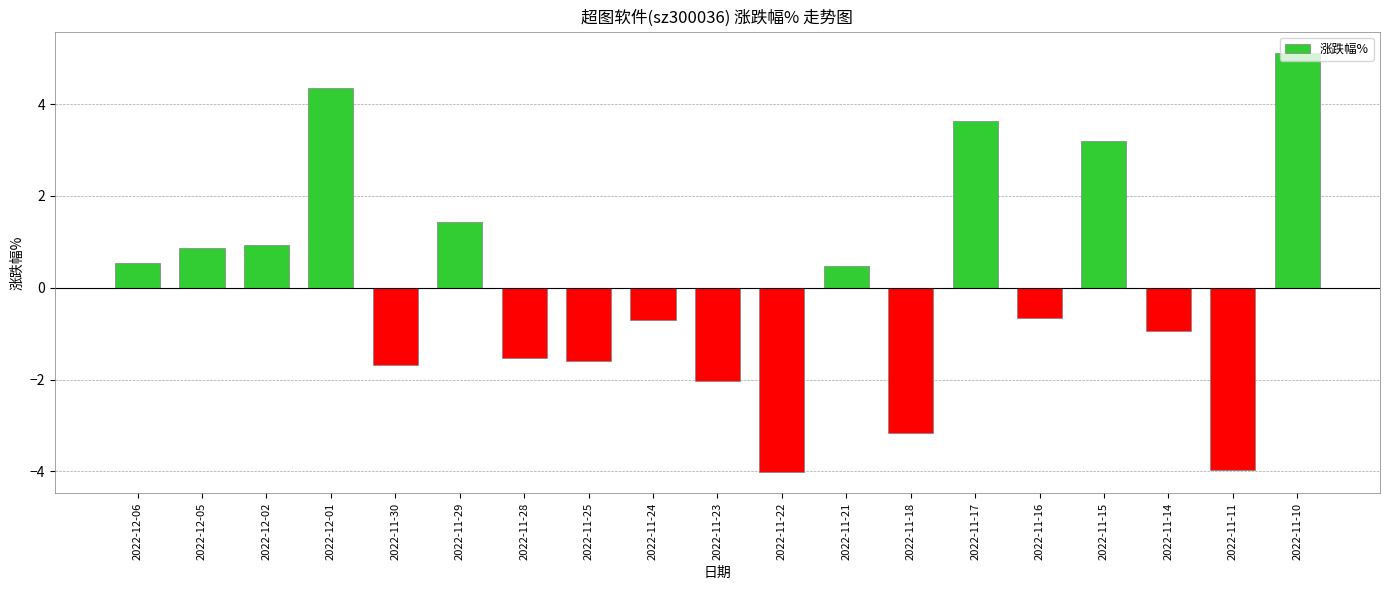

How many bars are there in total?

19